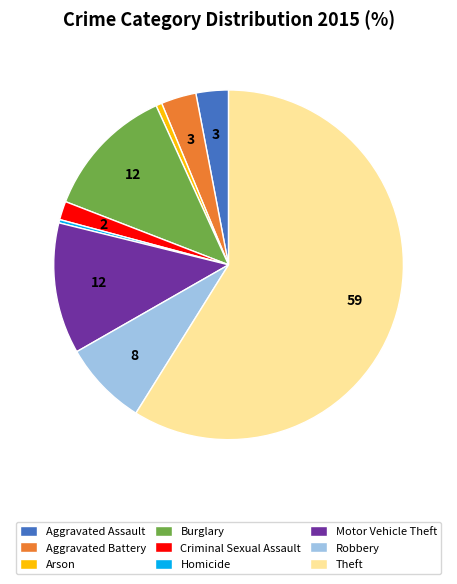

Is the sum of Criminal Sexual Assault and Theft greater than half?

Yes